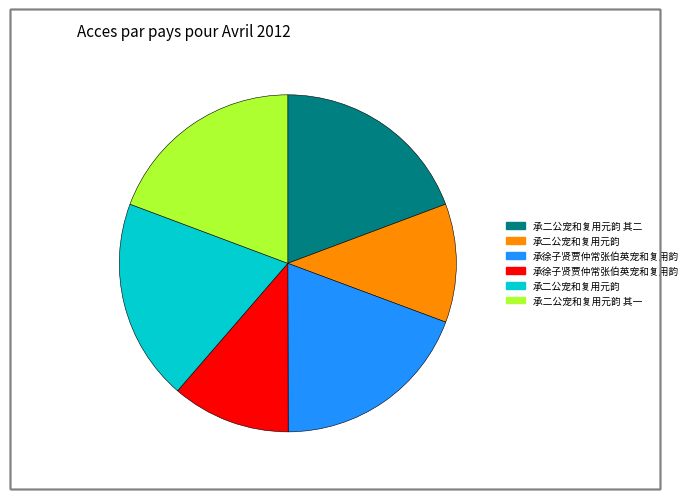

Does any single category account for the majority?

No